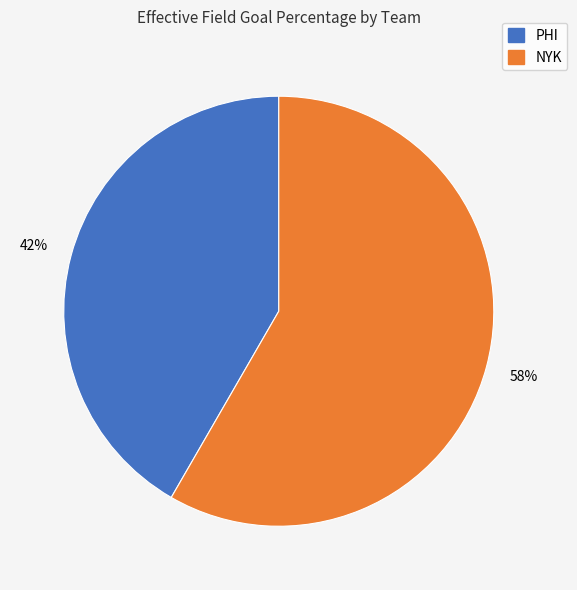

Between NYK and PHI, which is larger?

NYK